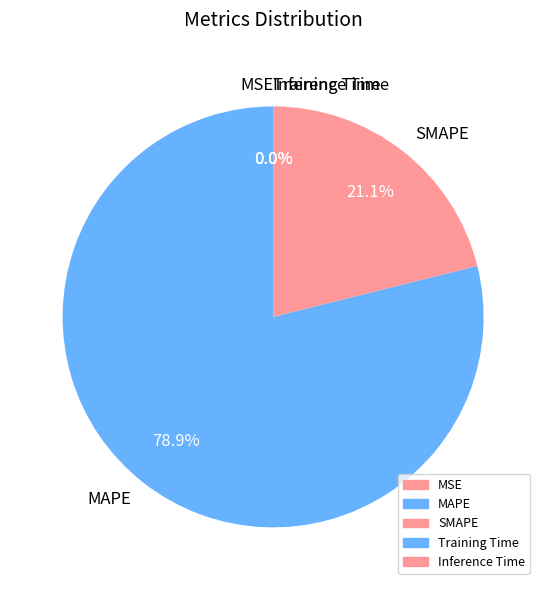

What portion of the pie excludes MAPE?

21.1%